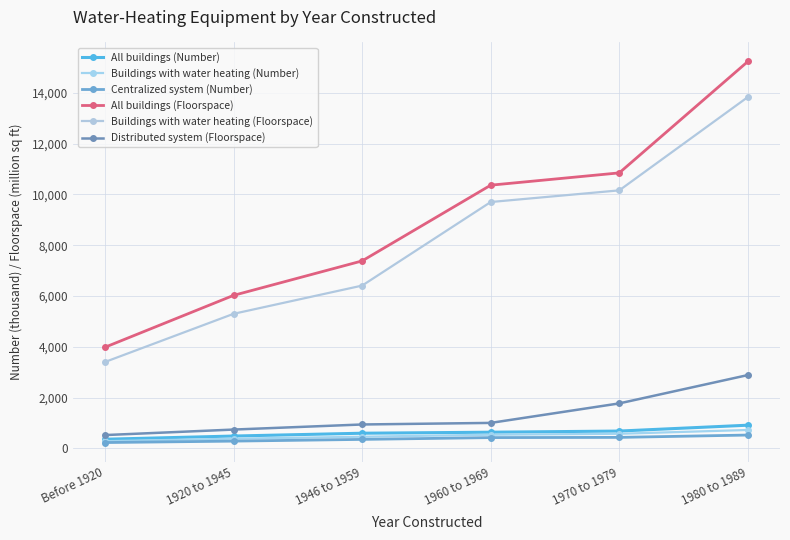

What are all the series names shown in the legend?

All buildings (Number), Buildings with water heating (Number), Centralized system (Number), All buildings (Floorspace), Buildings with water heating (Floorspace), Distributed system (Floorspace)